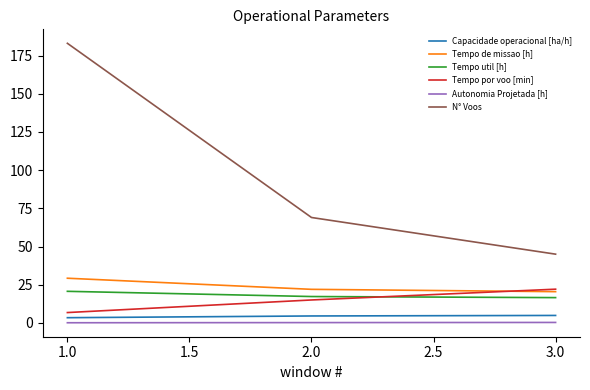

Does the chart have visible grid lines?

No